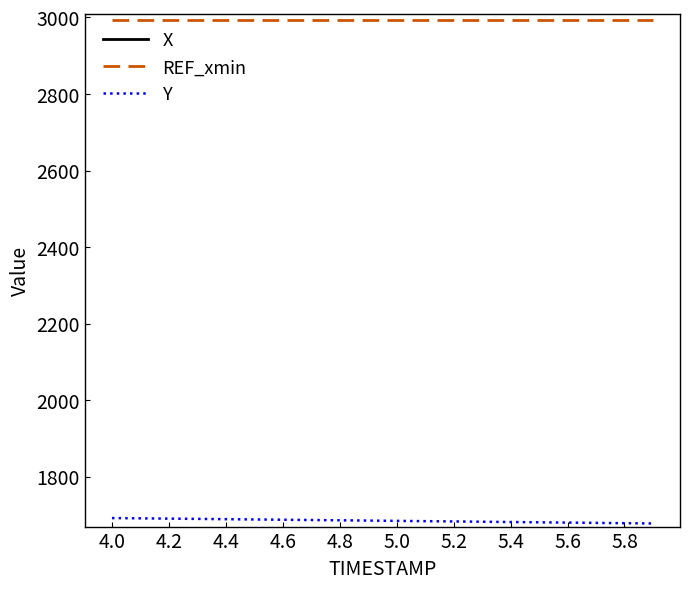

What is the lowest value of the REF_xmin series?

2994.0